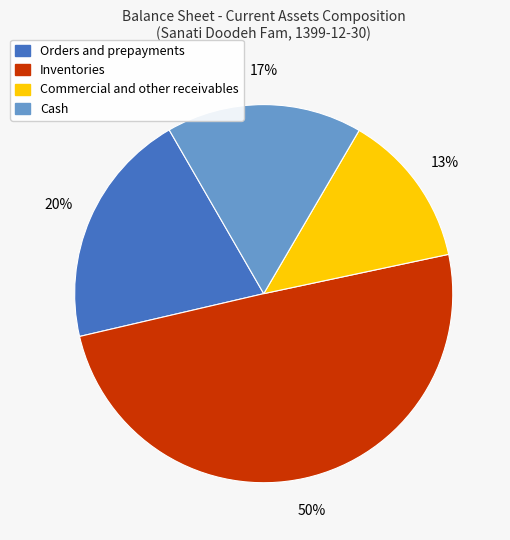

Does any single category account for the majority?

No